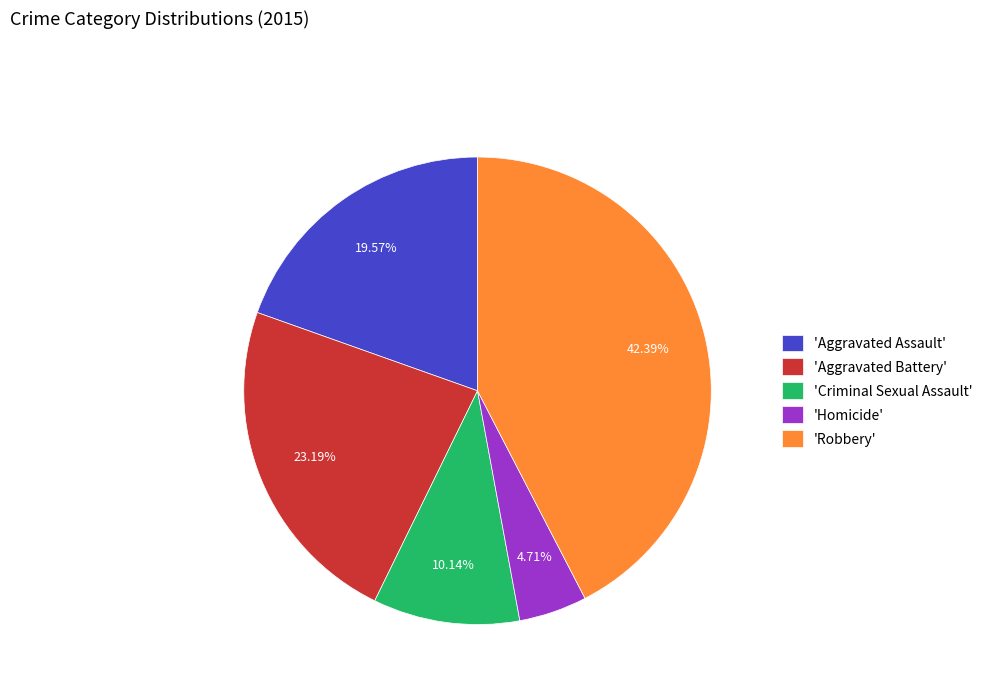

How many segments does this pie chart have?

5